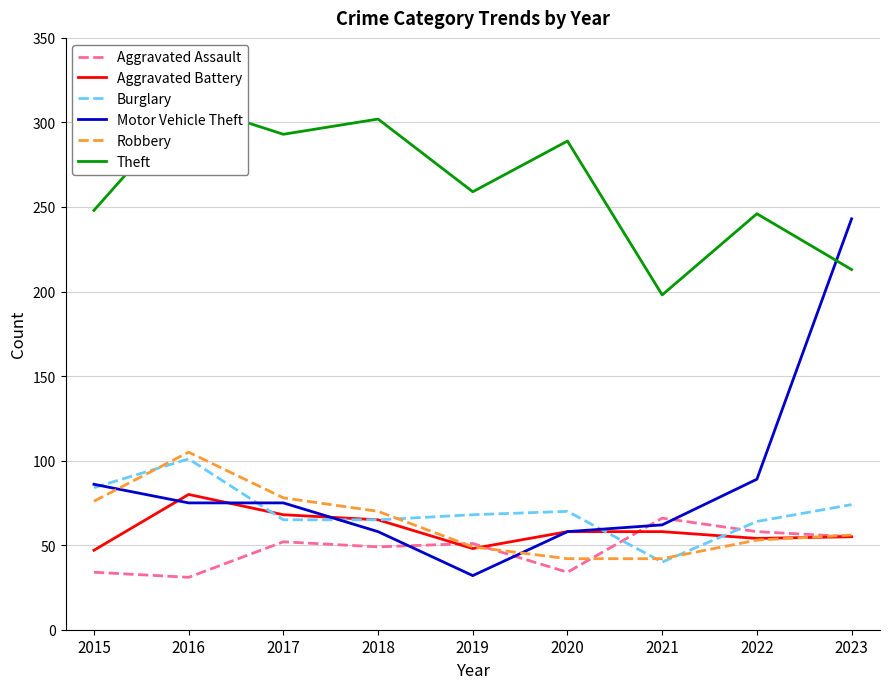

What is the average value of the Robbery series?

63